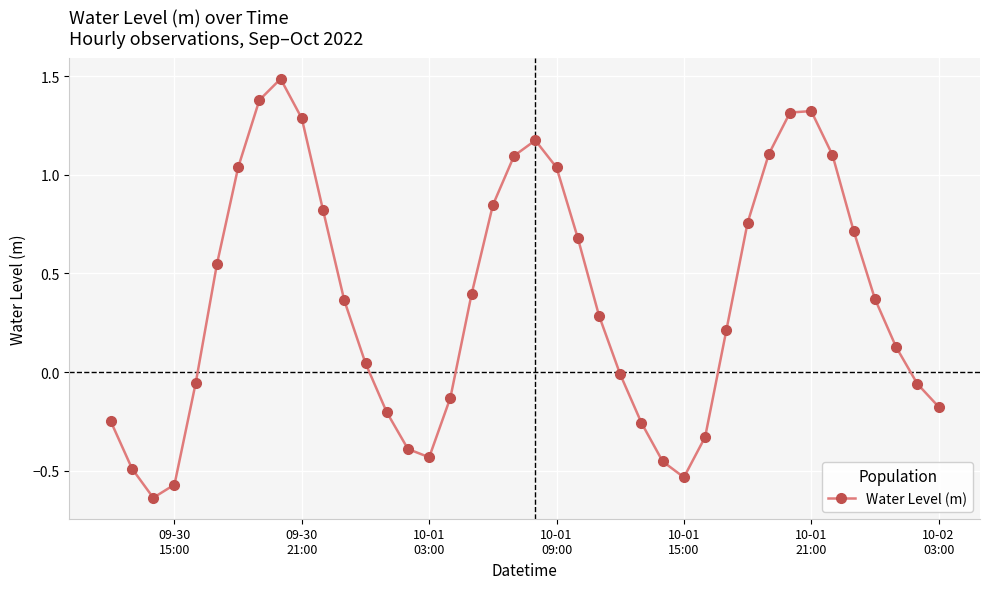

What is the value of the 32nd point from the left?

1.1